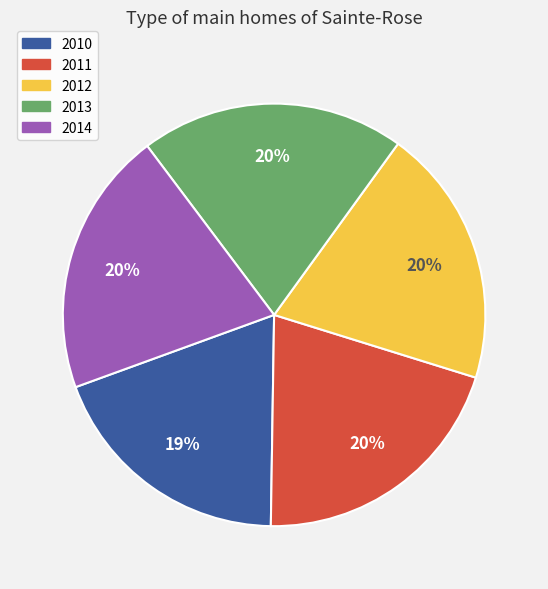

To the nearest percent, what portion does 2013 represent?

20%